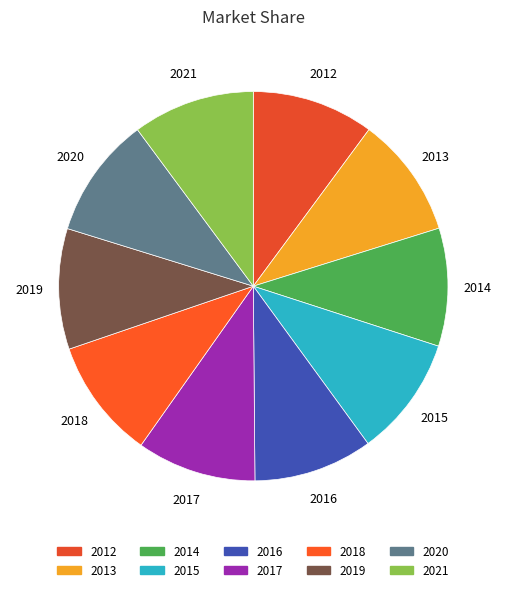

Is 2021 the majority of the pie?

No